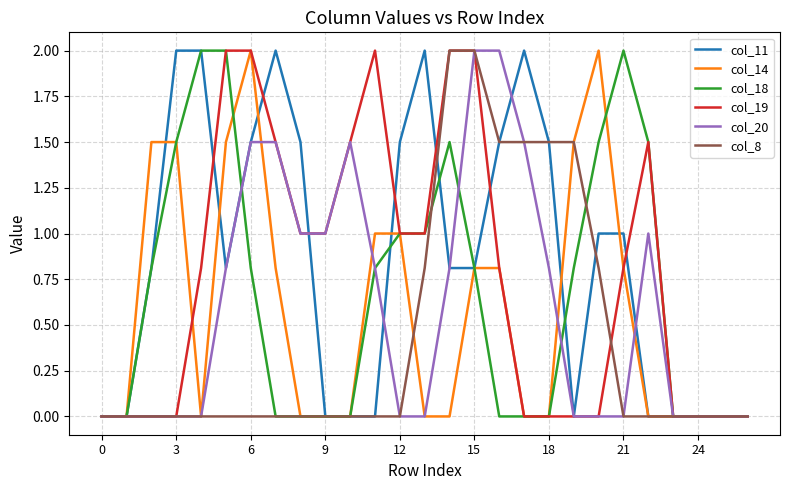

What is the difference between the maximum and minimum values in the col_18 series?

2.0